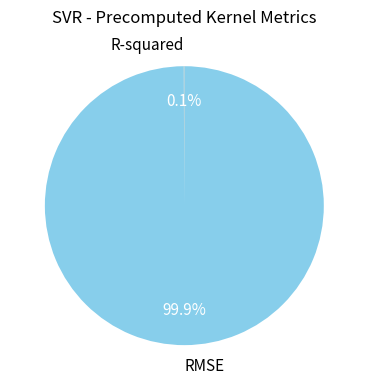

Which category accounts for the majority?

RMSE